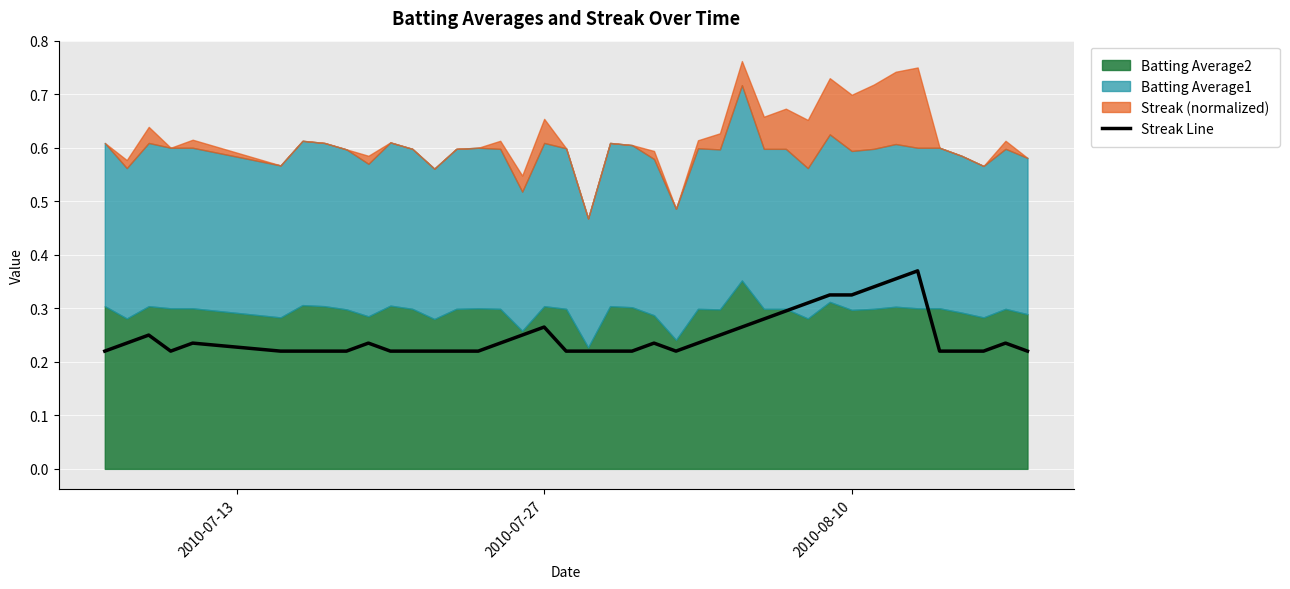

Count the values in the range 0 to 1.

40